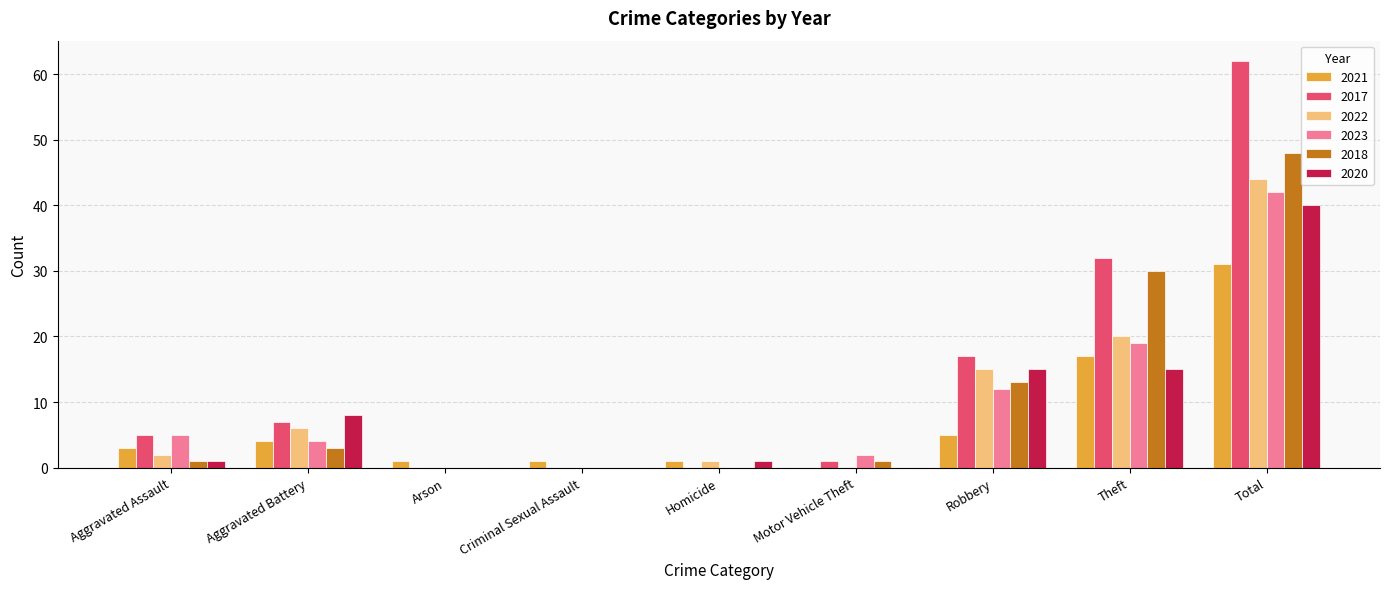

Which series has the largest range (max minus min)?

2017